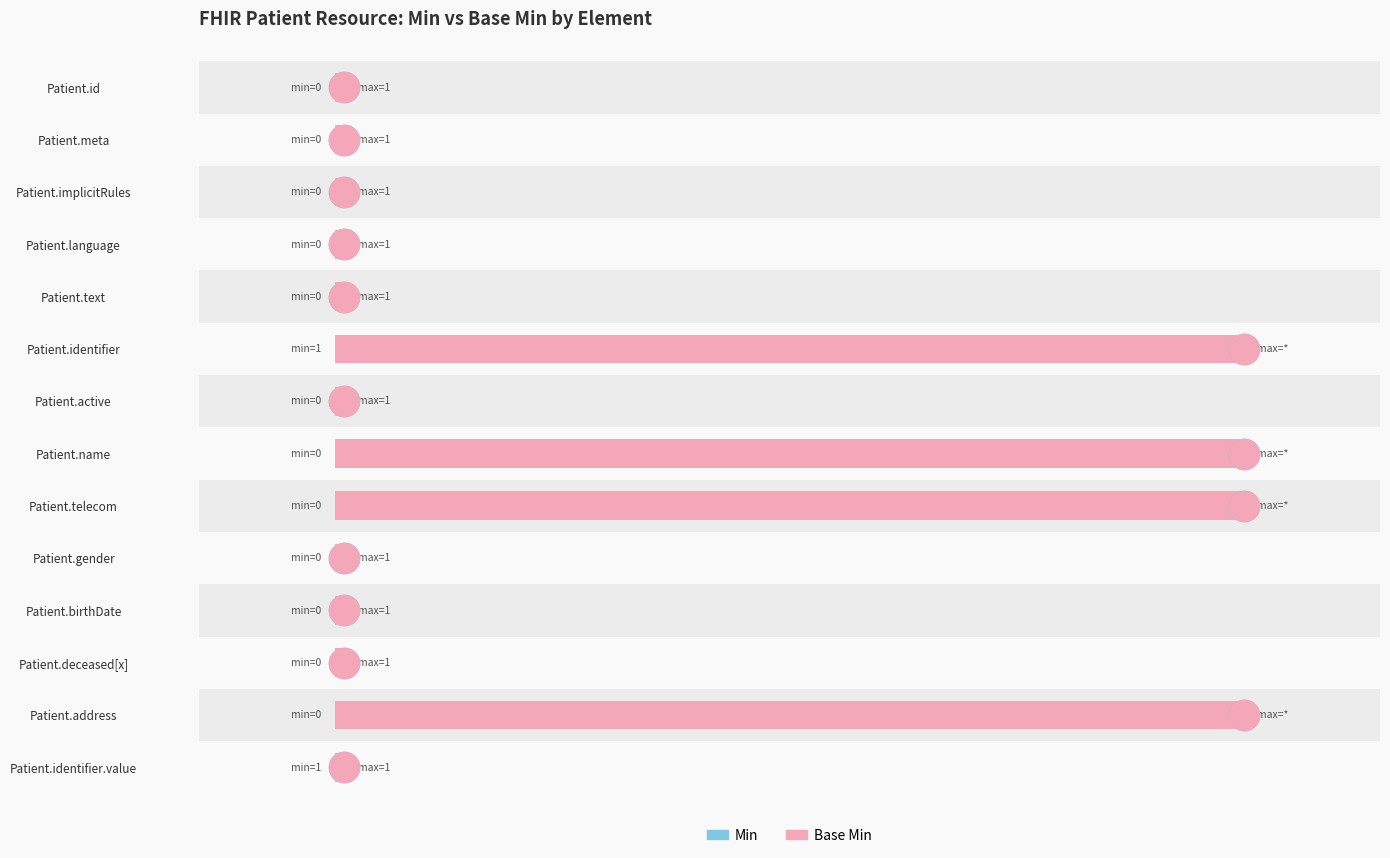

What is the difference between the maximum and minimum values in the Min series?

99.0